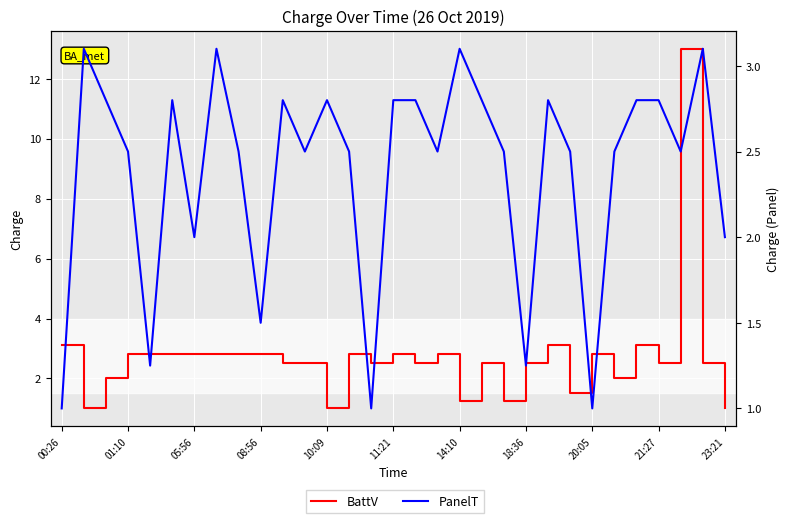

How many categories are shown in the chart?

31